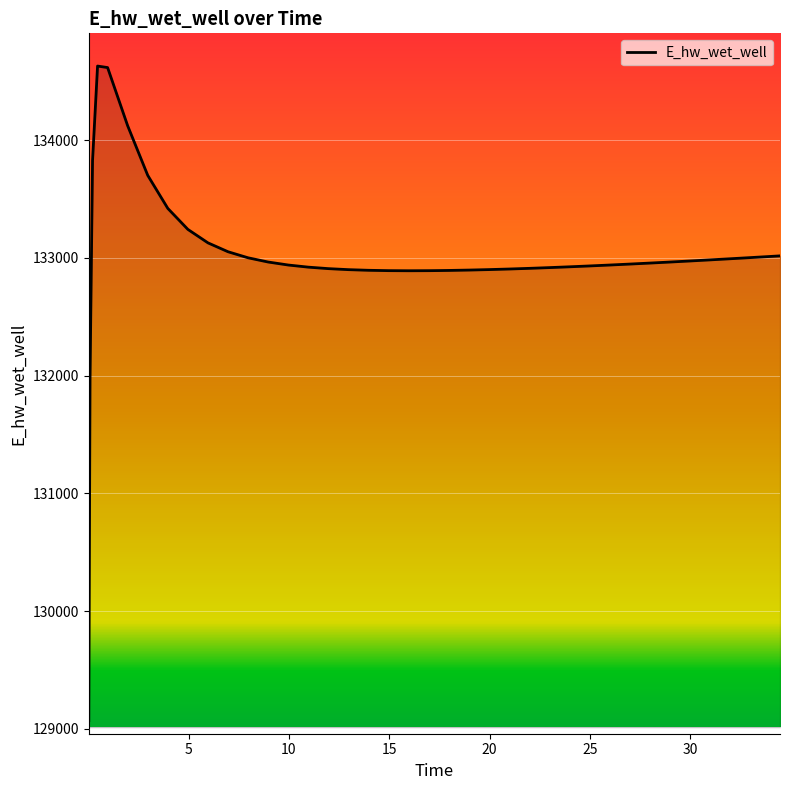

What is the difference between the maximum and minimum values?

5557.7